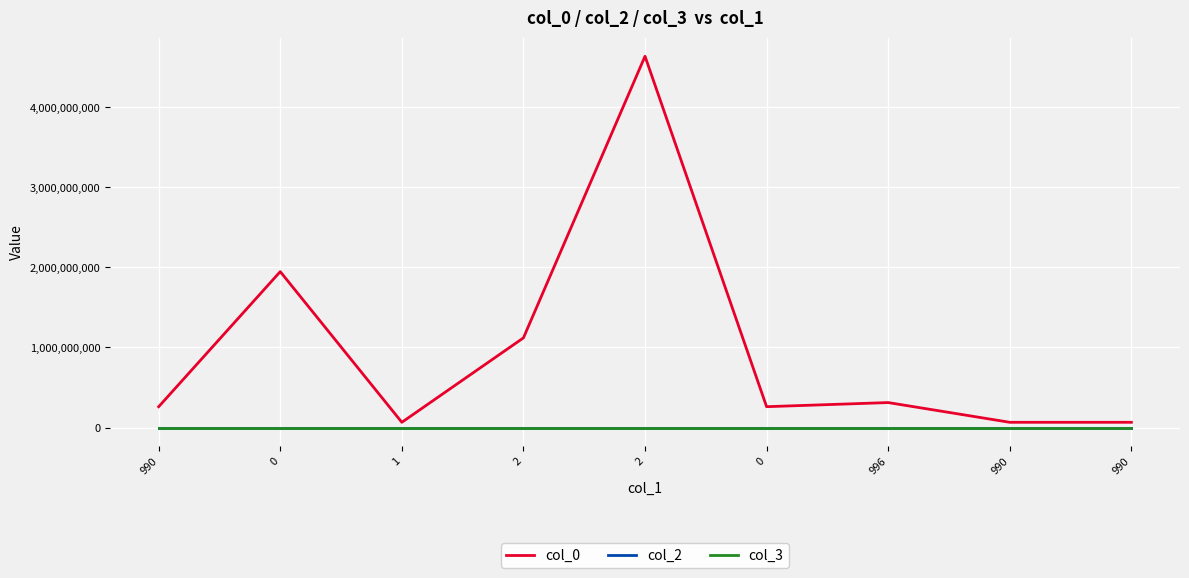

Which category has the highest value across all series?

2